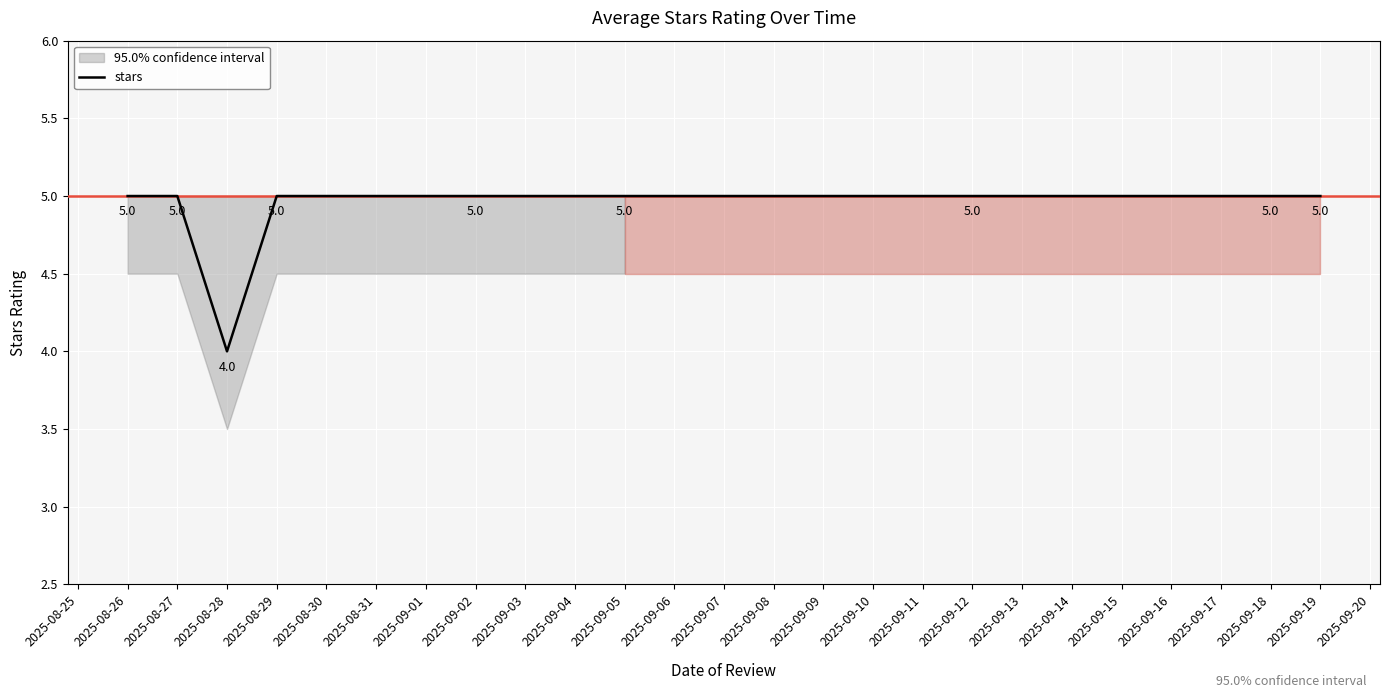

What is the lowest value of the stars series?

4